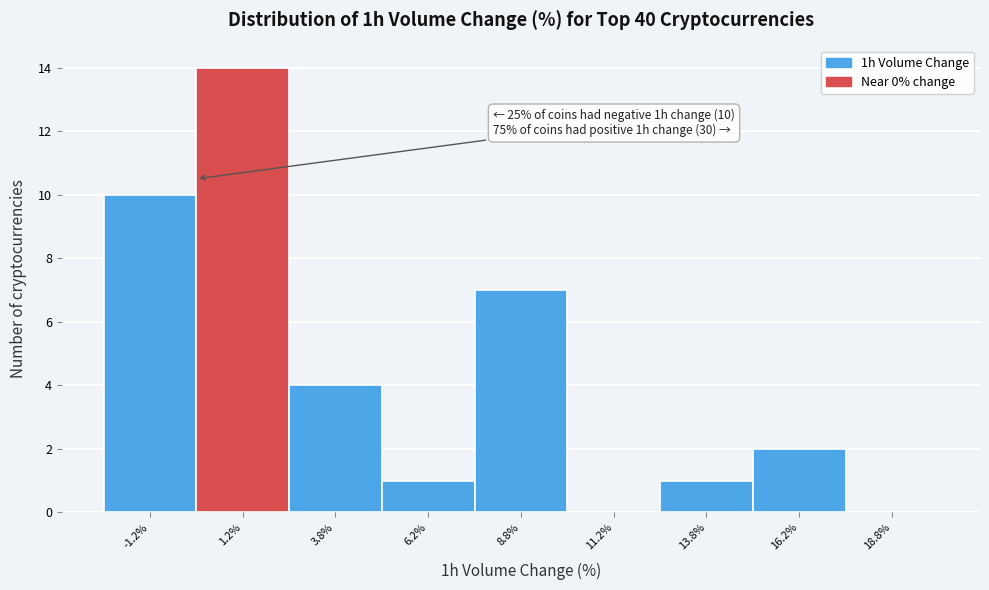

Which range on the x-axis has the tallest bar?

0.0 to 2.5